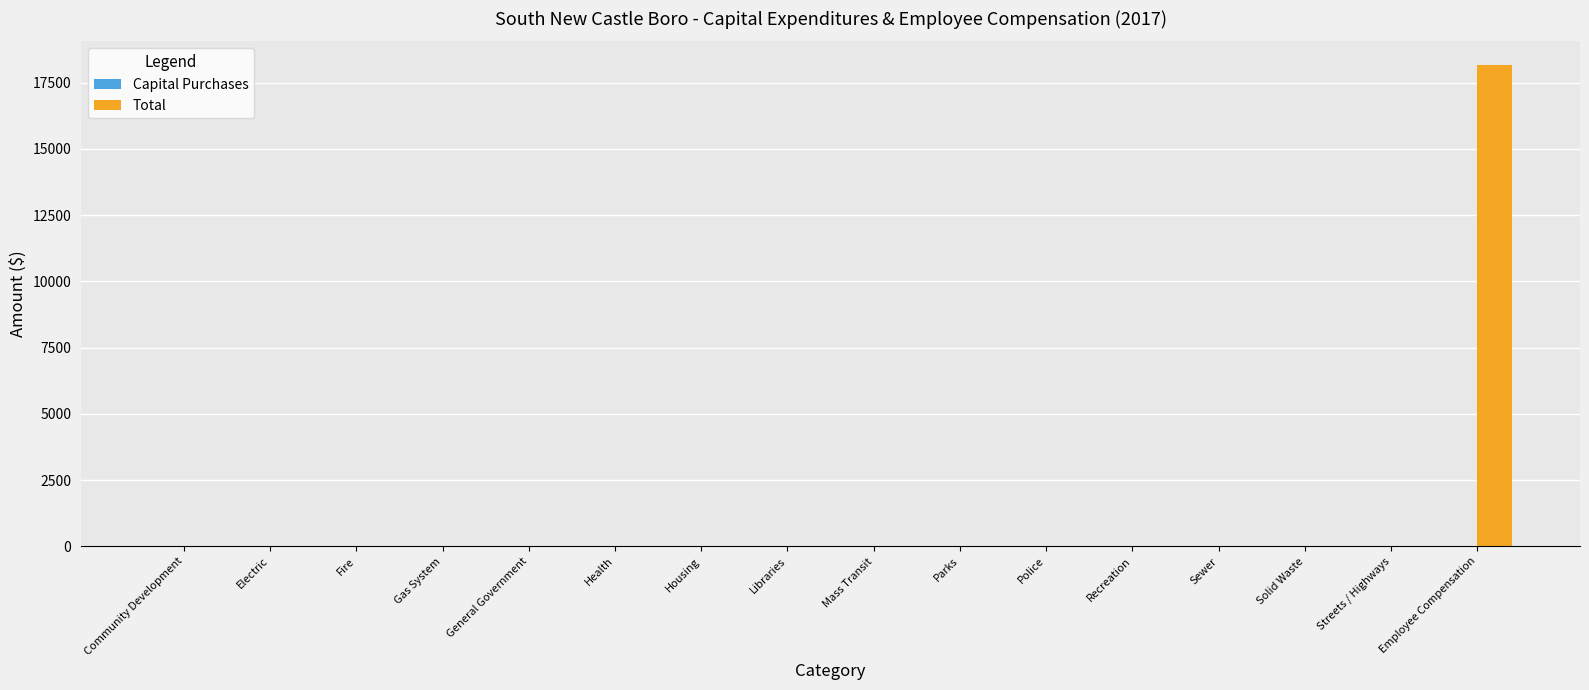

Are the bars horizontal?

No